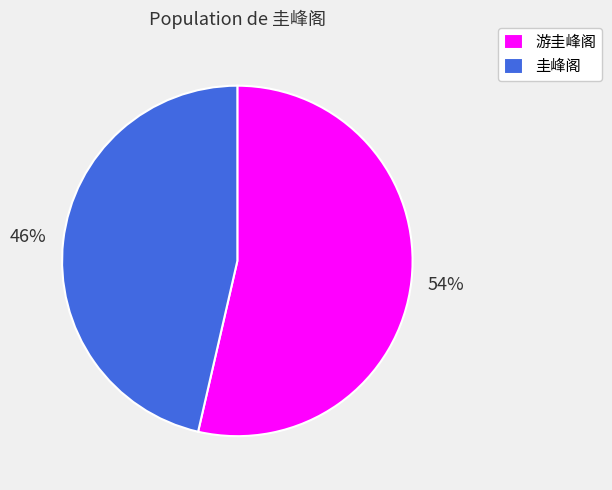

To the nearest percent, what is the combined percentage of 圭峰阁 and 游圭峰阁?

100%